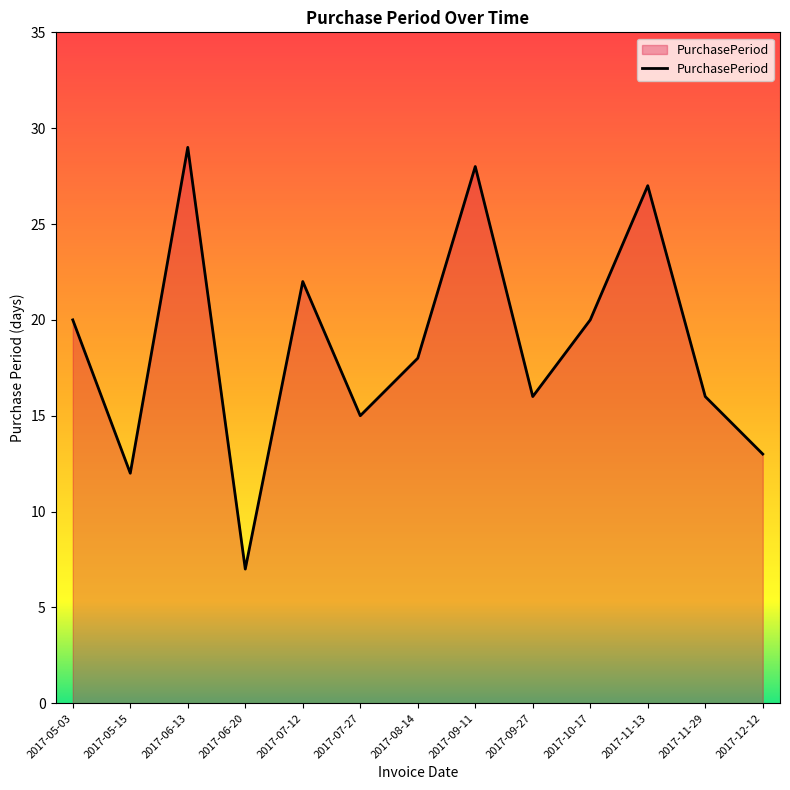

What value does the data have at 2017-09-11, to the nearest 5?

30